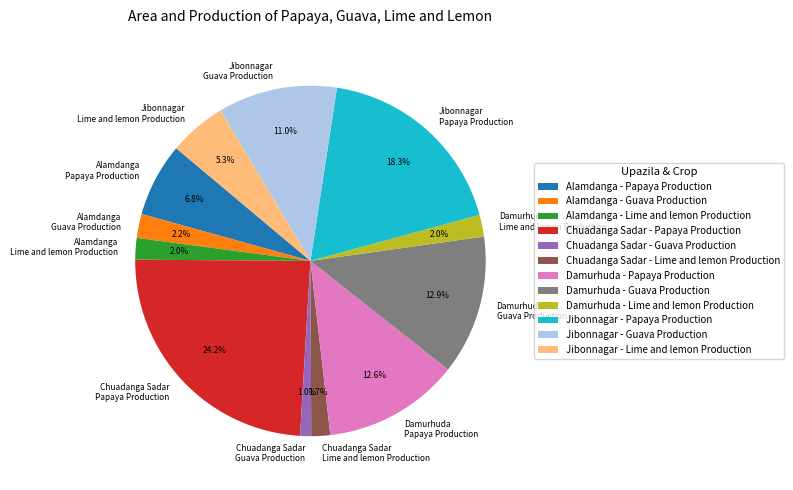

Is Chuadanga Sadar Guava Production the majority of the pie?

No